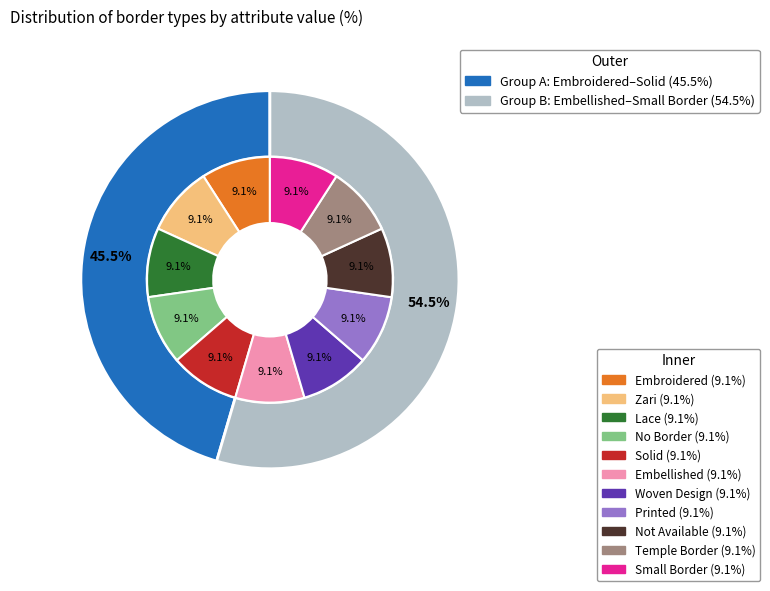

Which category has the smallest portion of the pie?

Embroidered